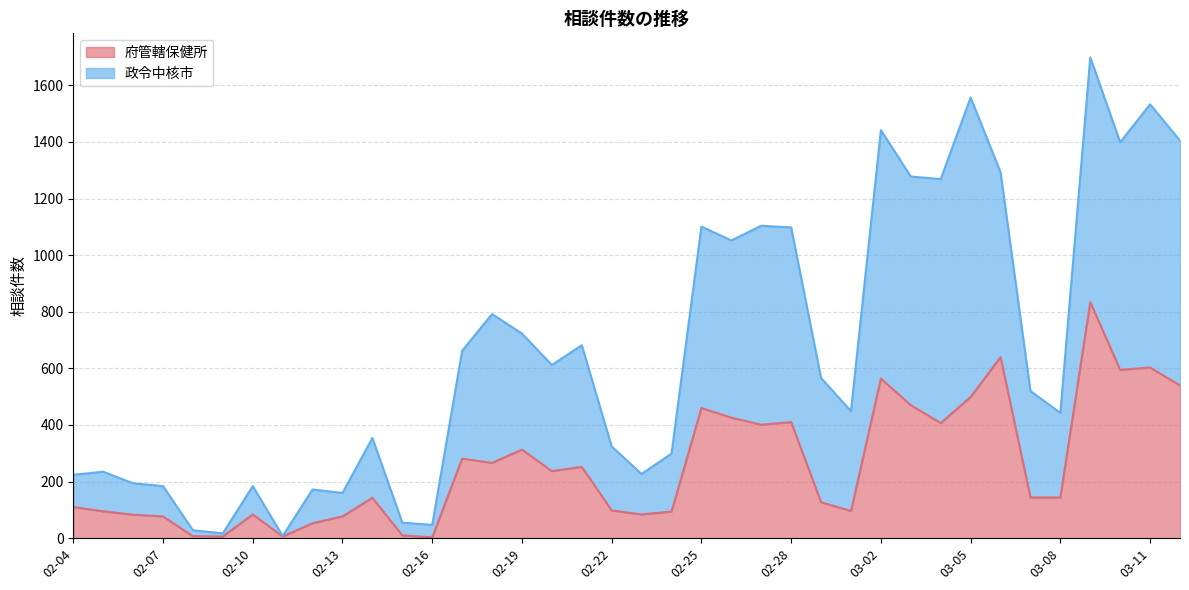

Reading left to right, extract all data points from this chart.

府管轄保健所: 110	95	83	77	7	6	84	6	53	77	143	10	3	281	266	313	237	252	98	84	94	460	426	401	410	127	96	564	470	407	499	640	144	144	834	595	603	540
政令中核市: 224	235	194	184	28	17	184	8	172	160	354	55	47	662	792	723	612	682	324	227	299	1101	1052	1104	1098	566	449	1442	1278	1269	1557	1293	520	443	1699	1399	1533	1405